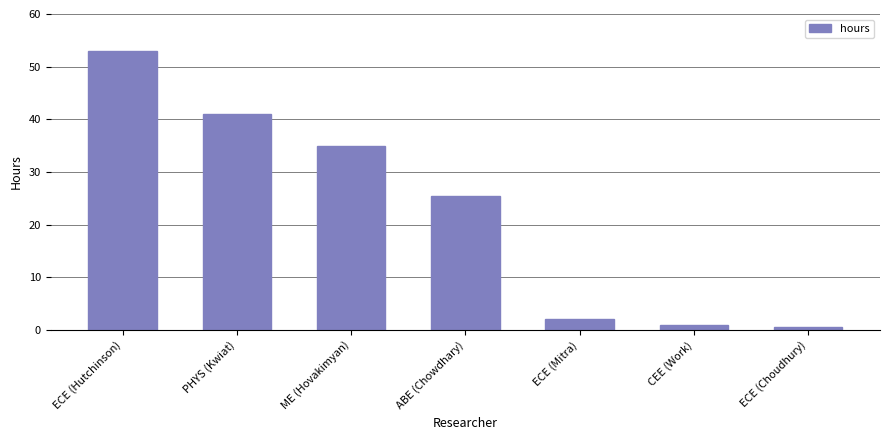

Reading right to left, extract all data points from this chart.

ECE (Choudhury)=0.5	CEE (Work)=1.0	ECE (Mitra)=2.0	ABE (Chowdhary)=25.5	ME (Hovakimyan)=35.0	PHYS (Kwiat)=41.0	ECE (Hutchinson)=53.0